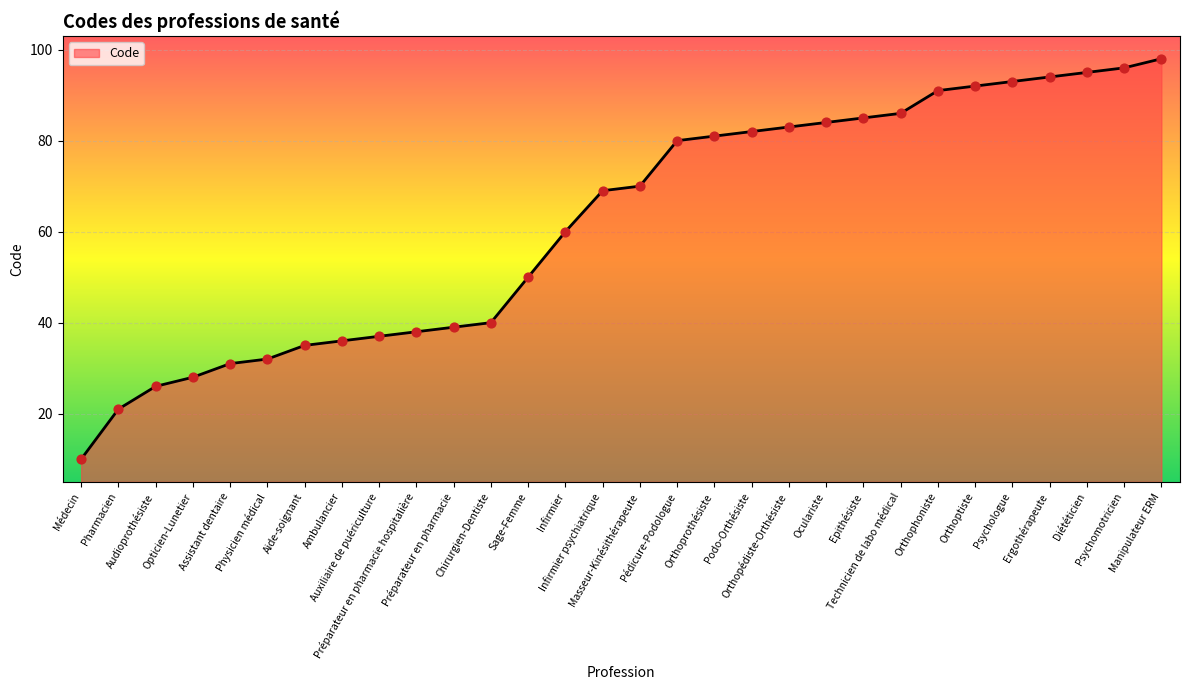

What is the ratio of the value at Diététicien to the value at Audioprothésiste?

3.7